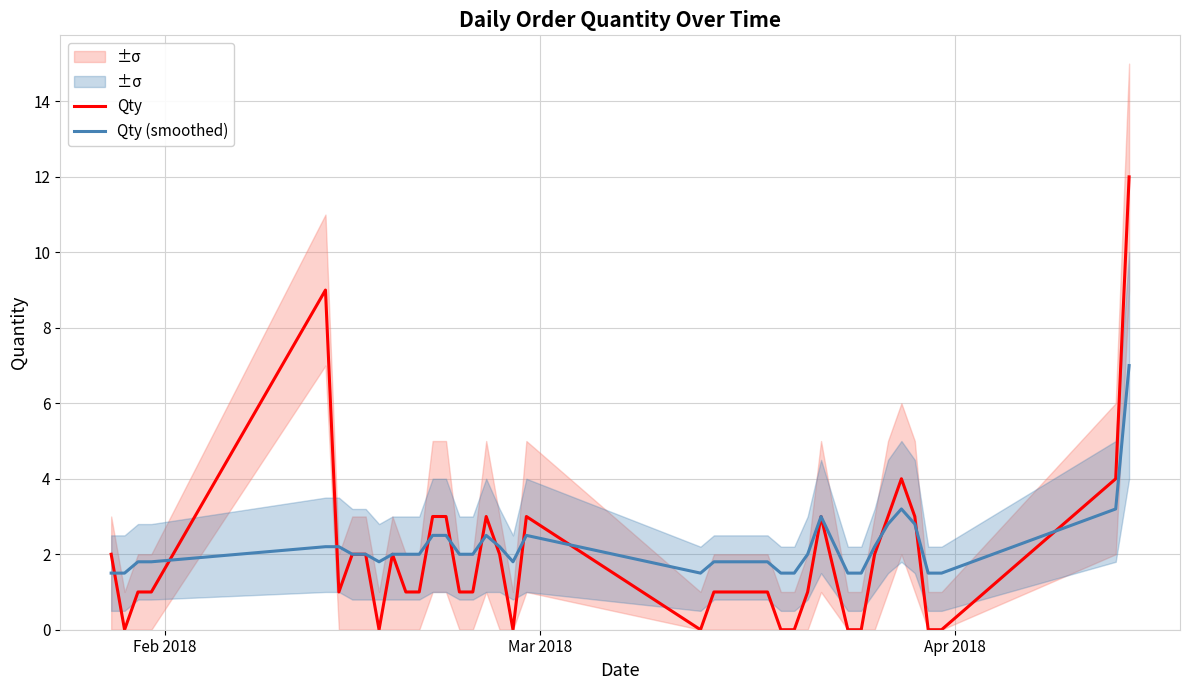

True or false: Qty has a value of 8.1 at 30.

False